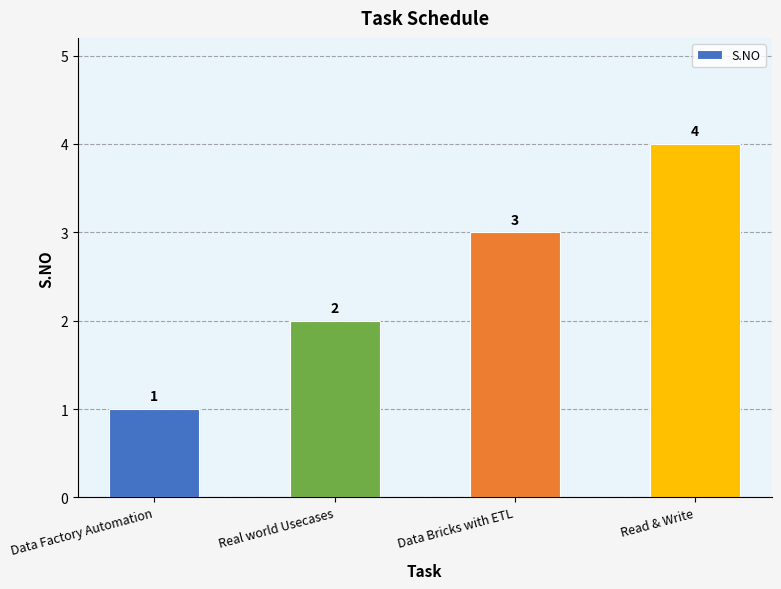

Rank the categories by value from lowest to highest.

Data Factory Automation, Real world Usecases, Data Bricks with ETL, Read & Write